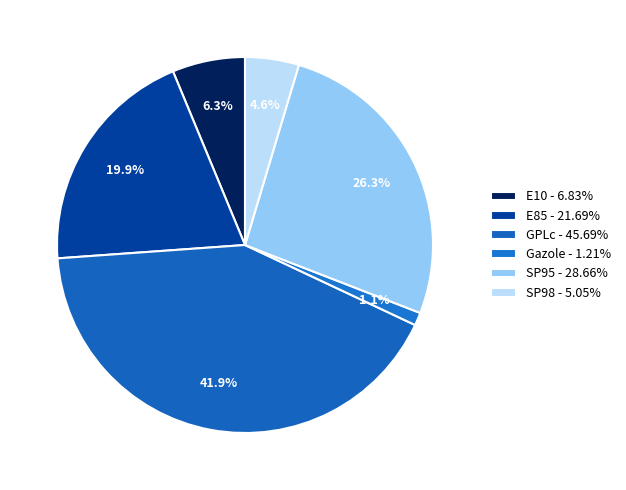

True or false: GPLc accounts for 27% of the total.

False